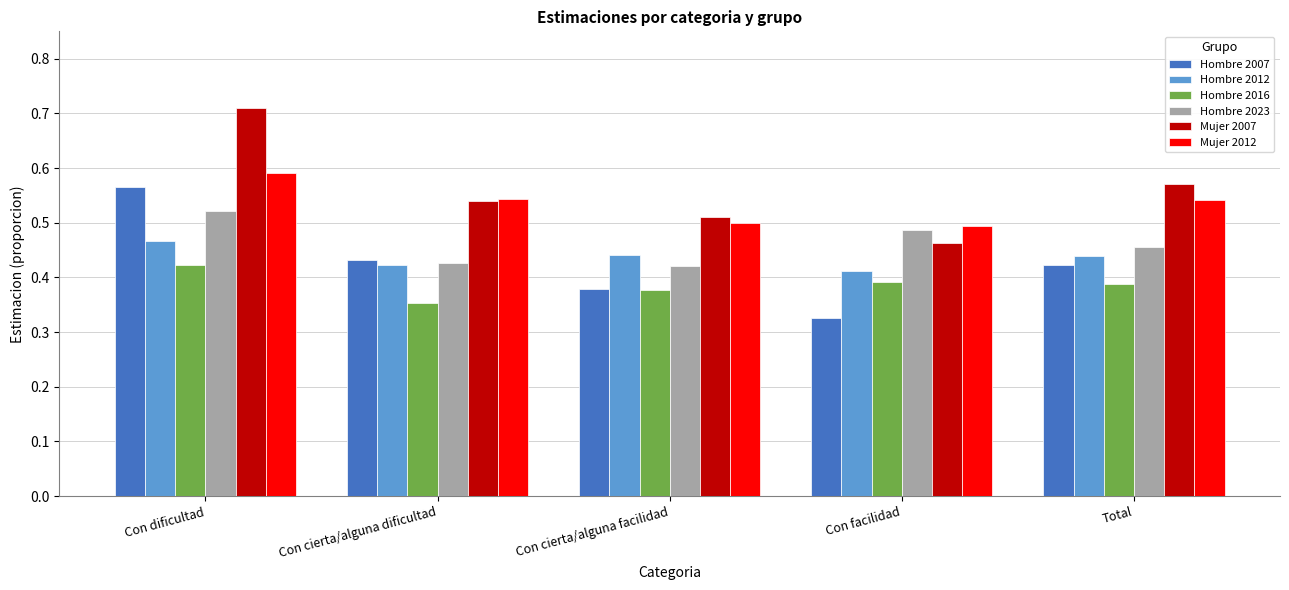

What are all the series names shown in the legend?

Hombre 2007, Hombre 2012, Hombre 2016, Hombre 2023, Mujer 2007, Mujer 2012